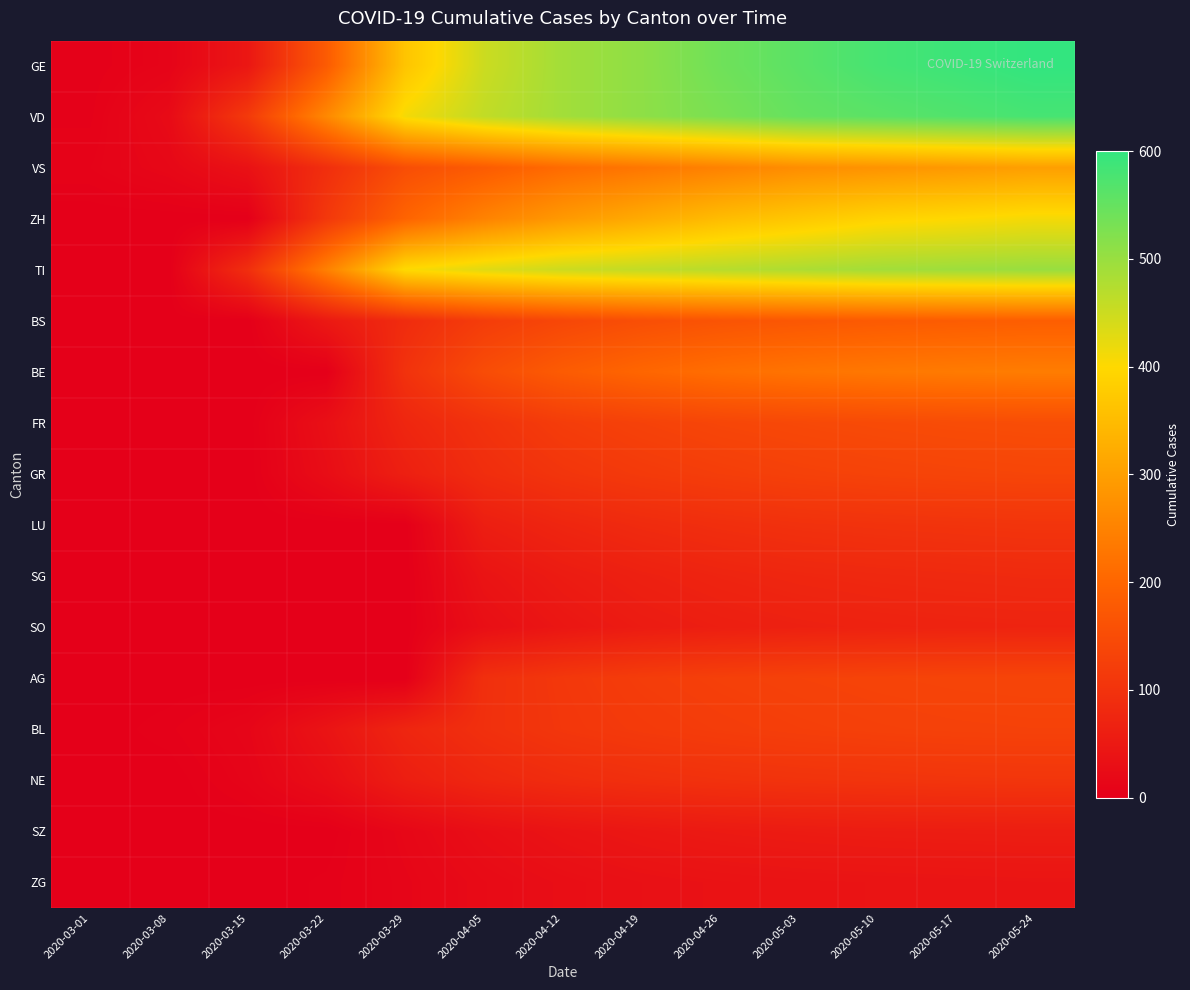

Rank the series at 2020-04-19 from highest to lowest value.

GE, VD, TI, ZH, VS, BE, BS, FR, AG, GR, BL, NE, LU, SG, SO, SZ, ZG